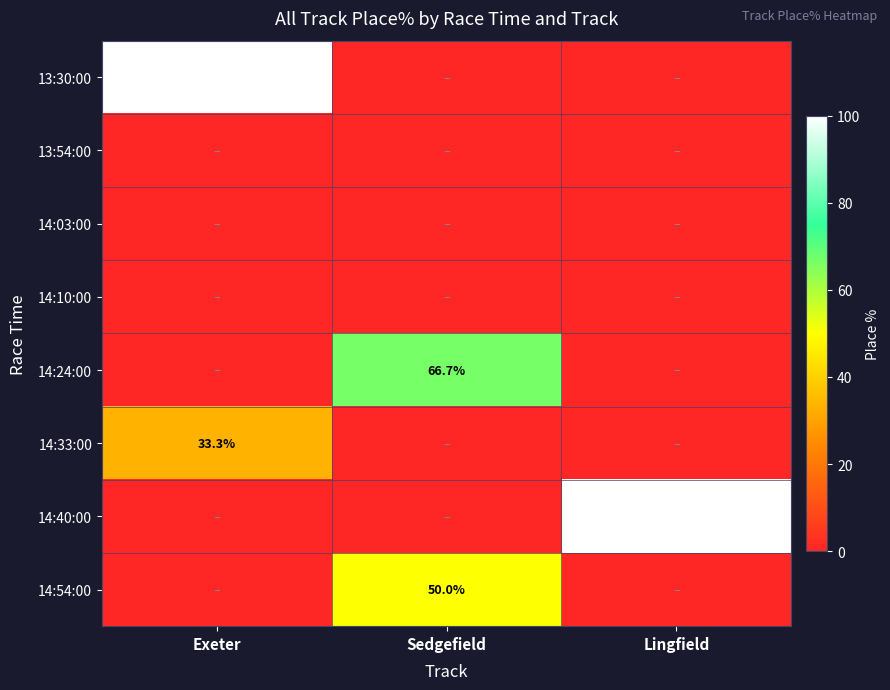

What is the spread (max minus min) of values at Sedgefield?

66.7